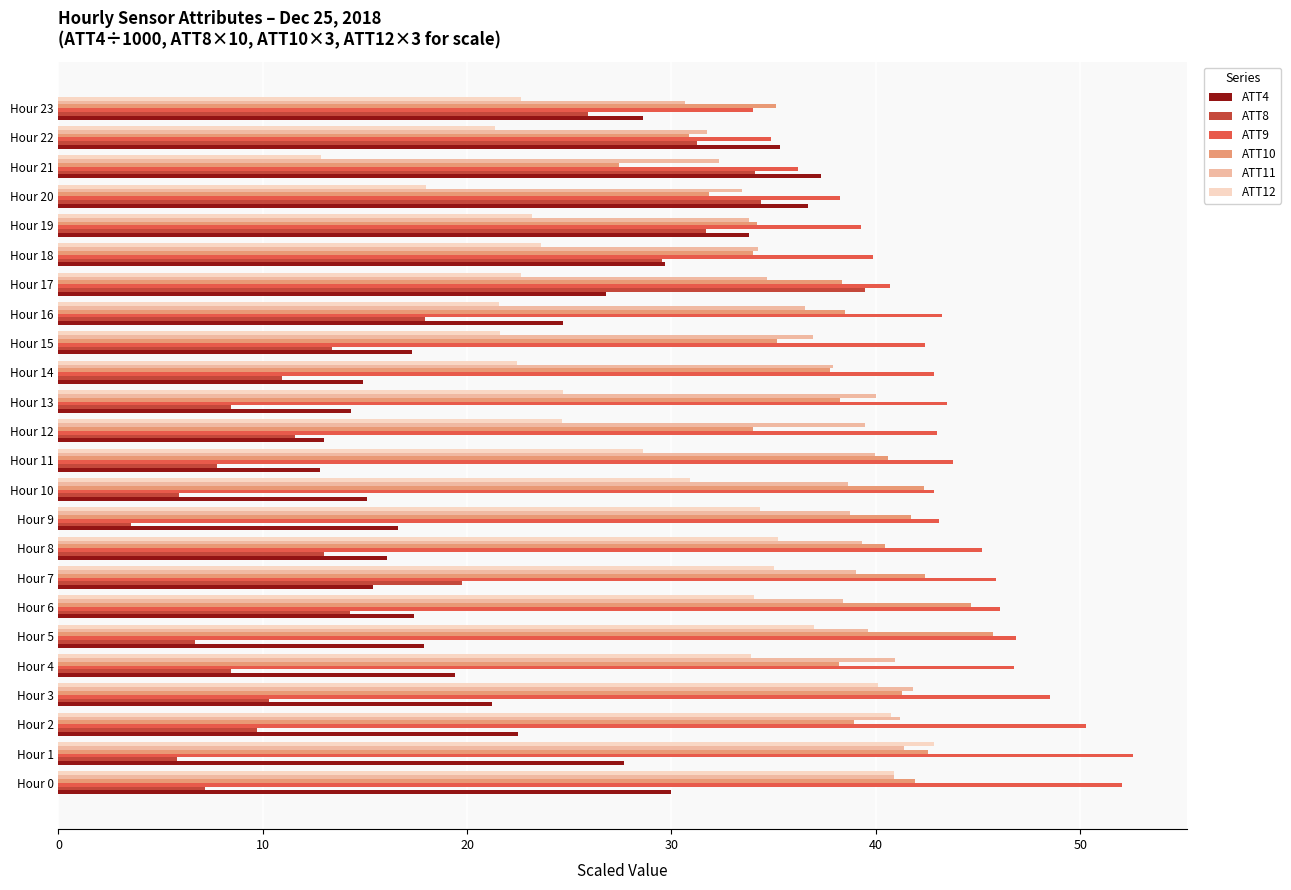

What is the sum of all ATT10 values?

916.2